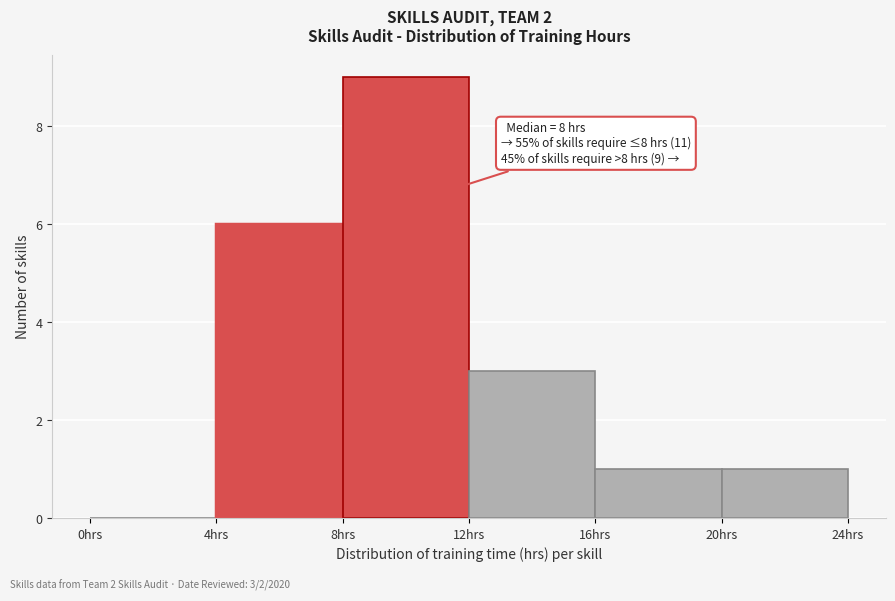

Over which range of the x-axis is the bar tallest?

8 to 12